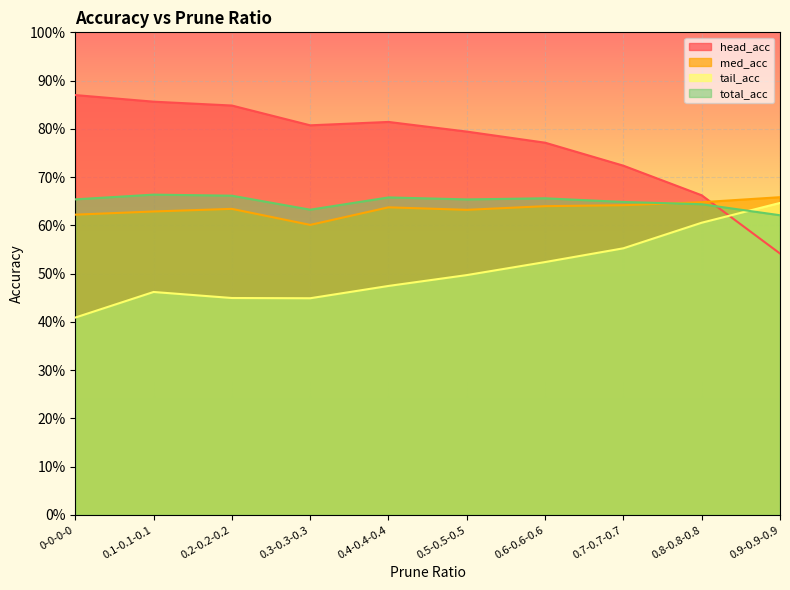

The value of med_acc at 0.4-0.4-0.4 is 0.6. True or false?

True